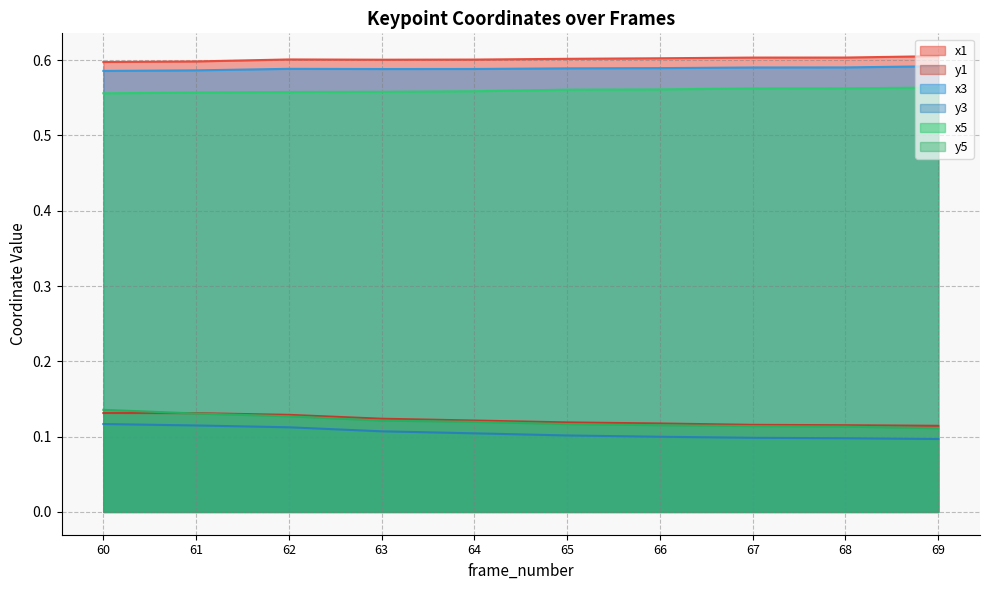

Reading right to left, list all the values displayed in this chart.

x1: 0.6	0.6	0.6	0.6	0.6	0.6	0.6	0.6	0.6	0.6
y1: 0.1	0.1	0.1	0.1	0.1	0.1	0.1	0.1	0.1	0.1
x3: 0.6	0.6	0.6	0.6	0.6	0.6	0.6	0.6	0.6	0.6
y3: 0.1	0.1	0.1	0.1	0.1	0.1	0.1	0.1	0.1	0.1
x5: 0.6	0.6	0.6	0.6	0.6	0.6	0.6	0.6	0.6	0.6
y5: 0.1	0.1	0.1	0.1	0.1	0.1	0.1	0.1	0.1	0.1